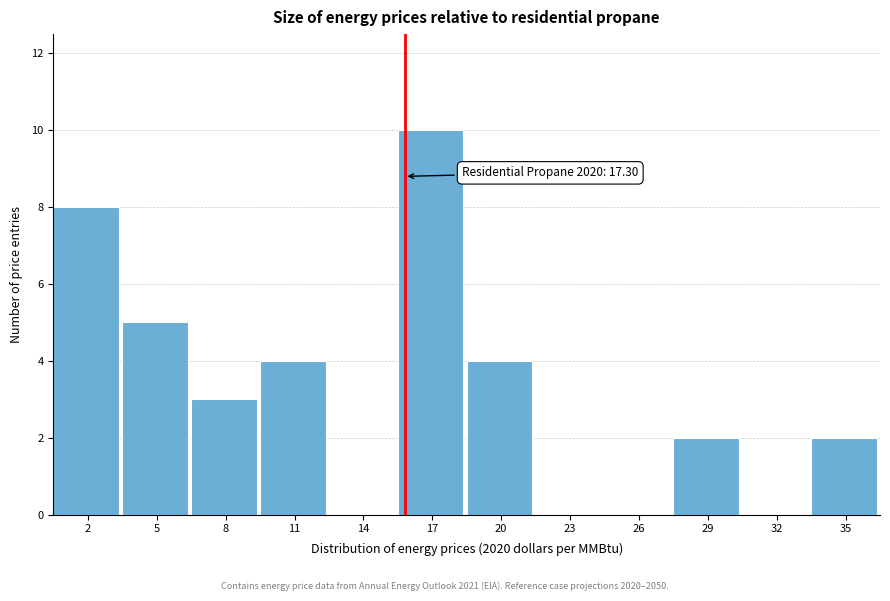

Reading right to left, what are all the values shown in this chart?

35=2	32=0	29=2	26=0	23=0	20=4	17=10	14=0	11=4	8=3	5=5	2=8